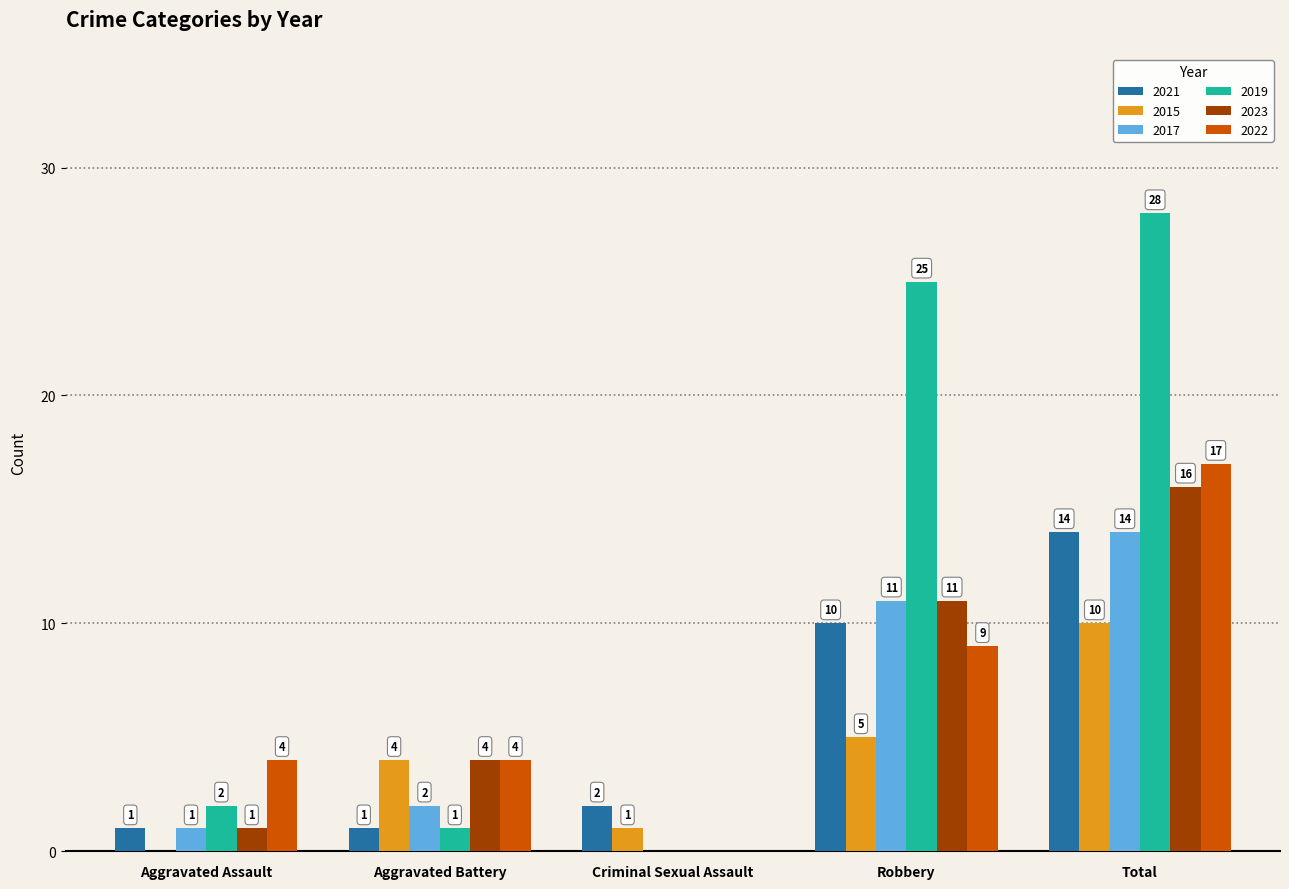

The 2021 series shows 2 at Criminal Sexual Assault. True or false?

True